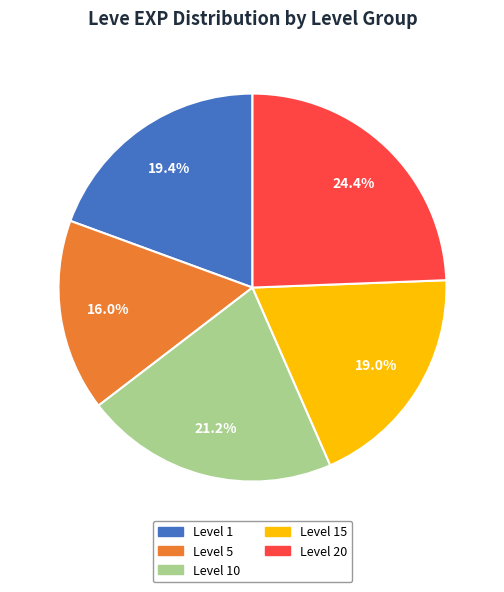

Combined, do Level 5 and Level 1 account for over 50%?

No